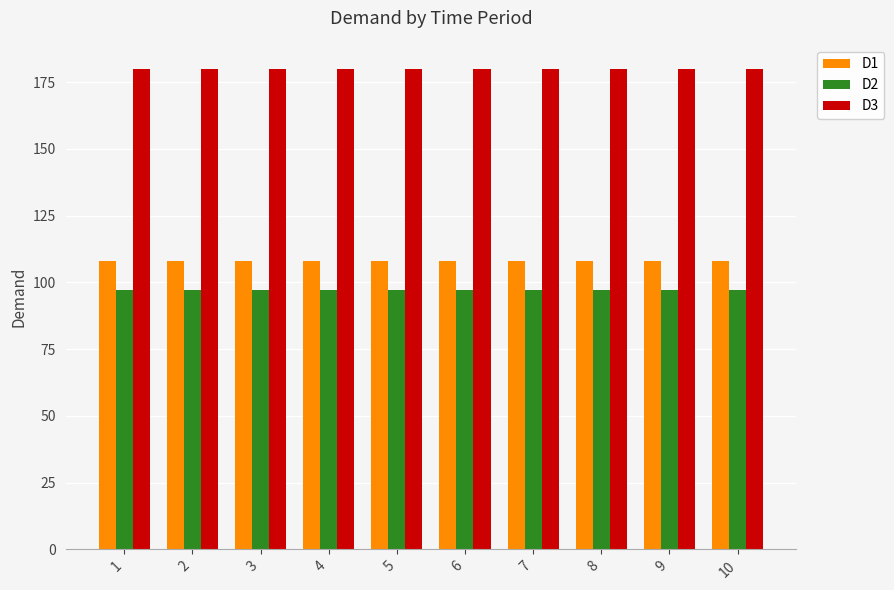

How many bars are there in each group?

3